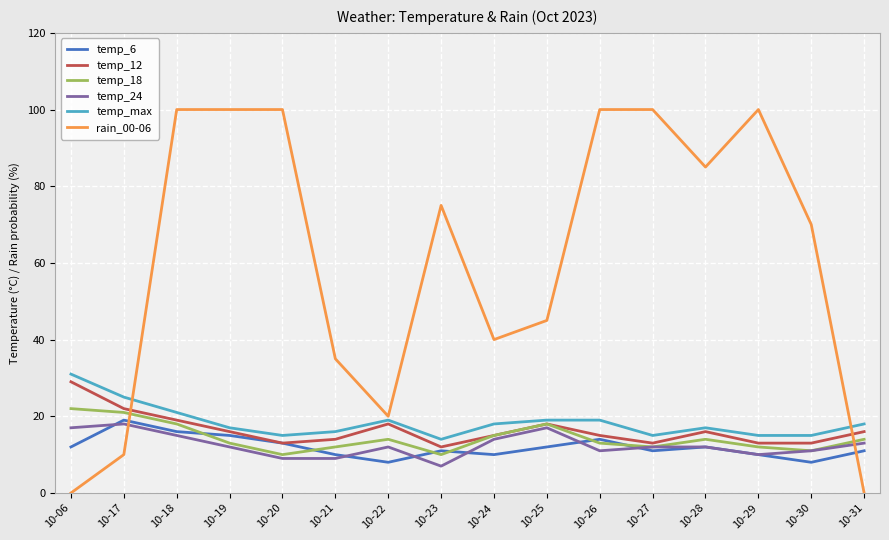

What is the spread (max minus min) of values at 10-23?

68